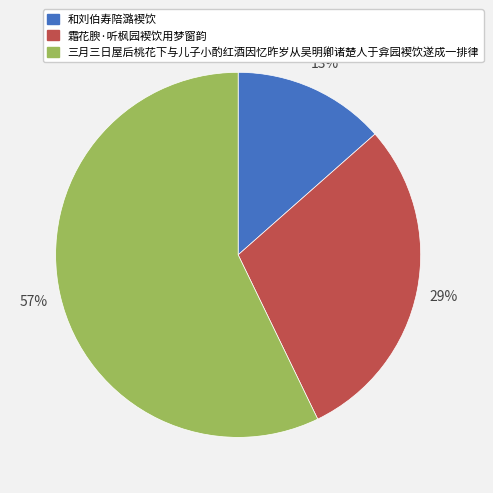

Rank the categories by value from lowest to highest.

和刘伯寿陪潞褉饮, 霜花腴·听枫园褉饮用梦窗韵, 三月三日屋后桃花下与儿子小酌红酒因忆昨岁从吴明卿诸楚人于弇园褉饮遂成一排律